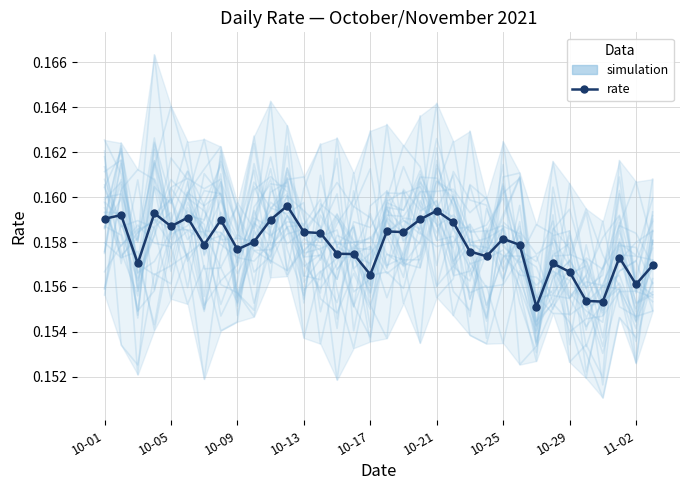

The value of simulation at 14 is 0.3. True or false?

False